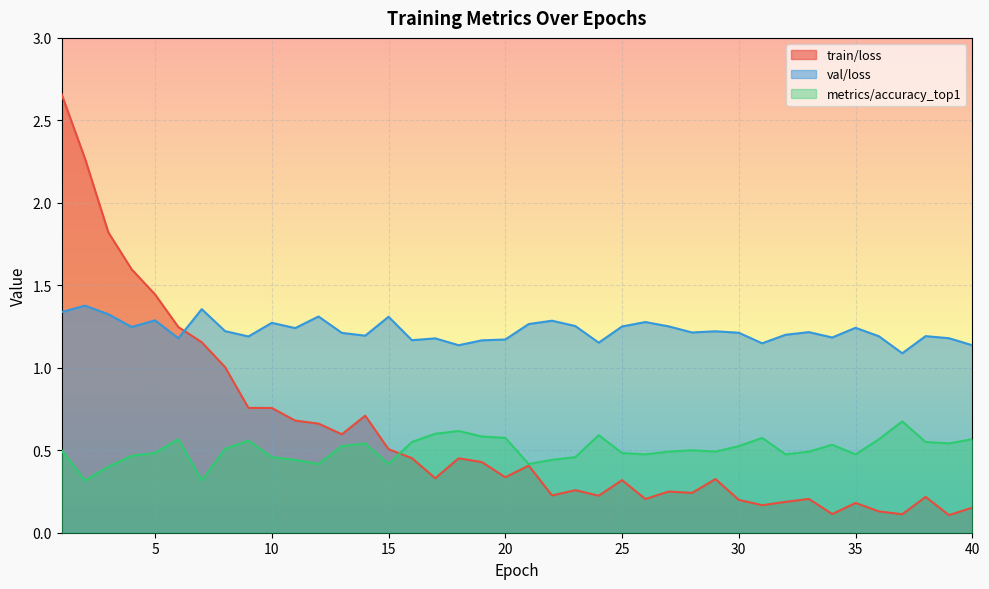

How many interior local peaks does the val/loss series have?

13